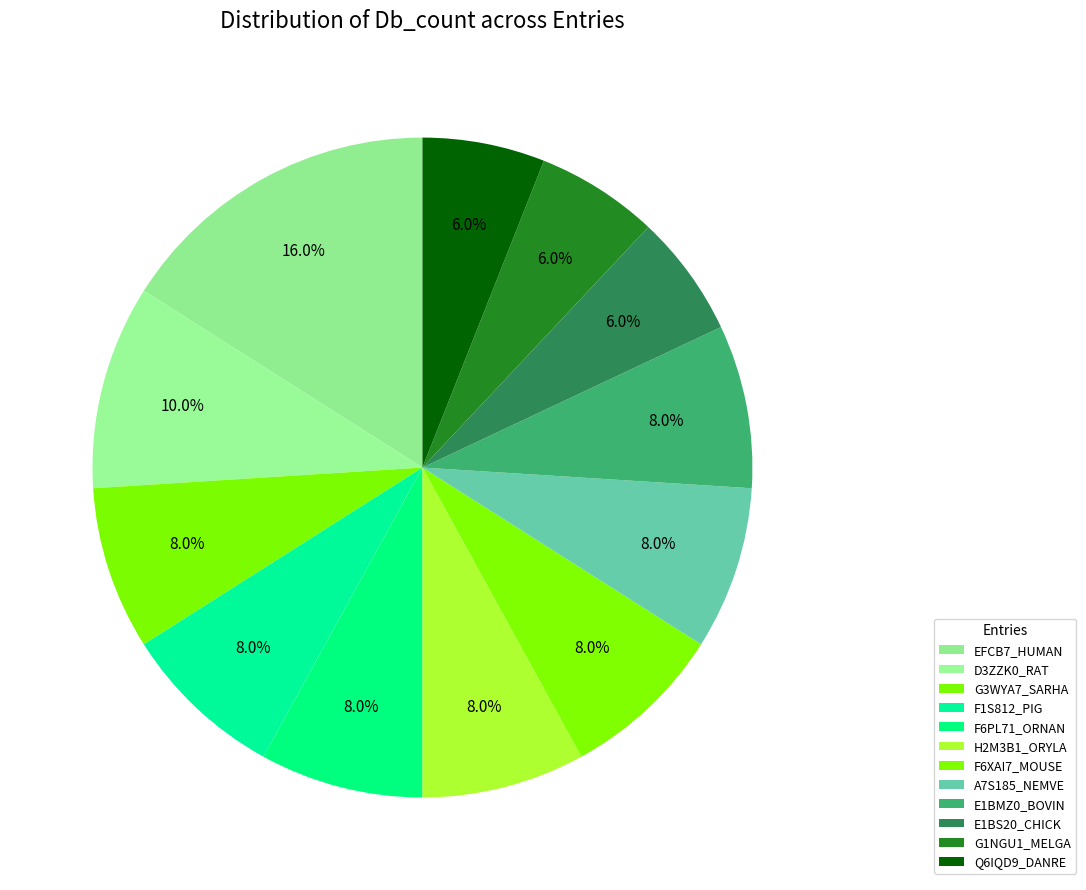

What percentage is the F6XAI7_MOUSE slice, to the nearest percent?

8%